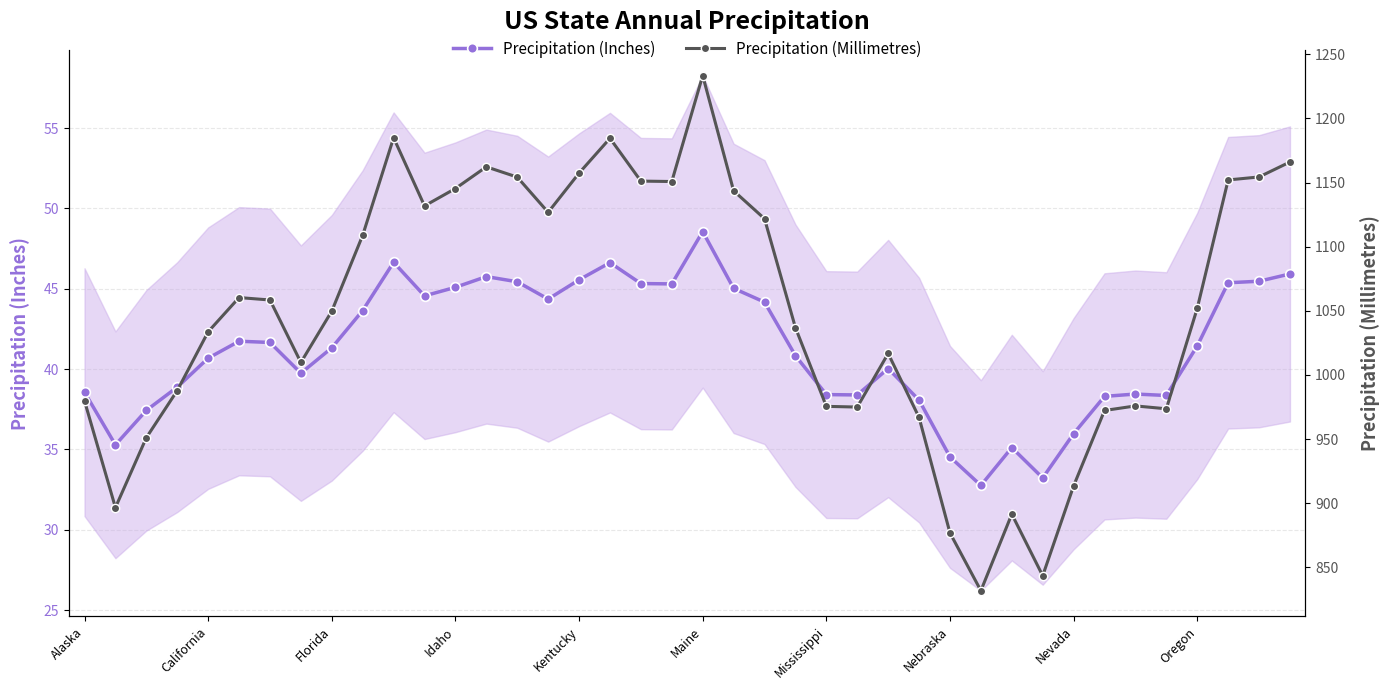

The value of Precipitation (Inches) at 10 is 10.4. True or false?

False